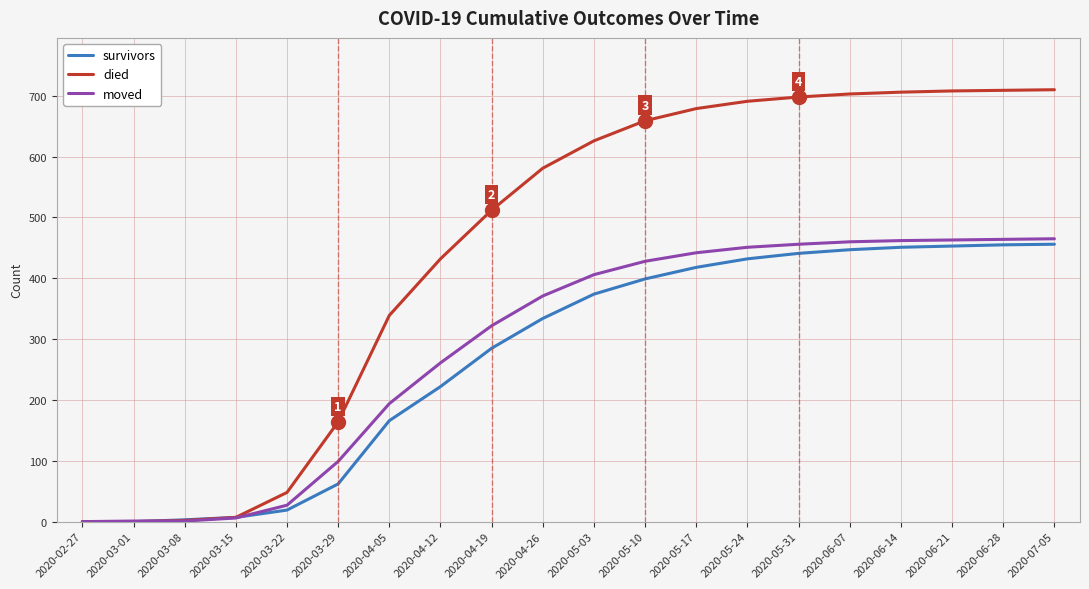

Which series has the largest range (max minus min)?

died